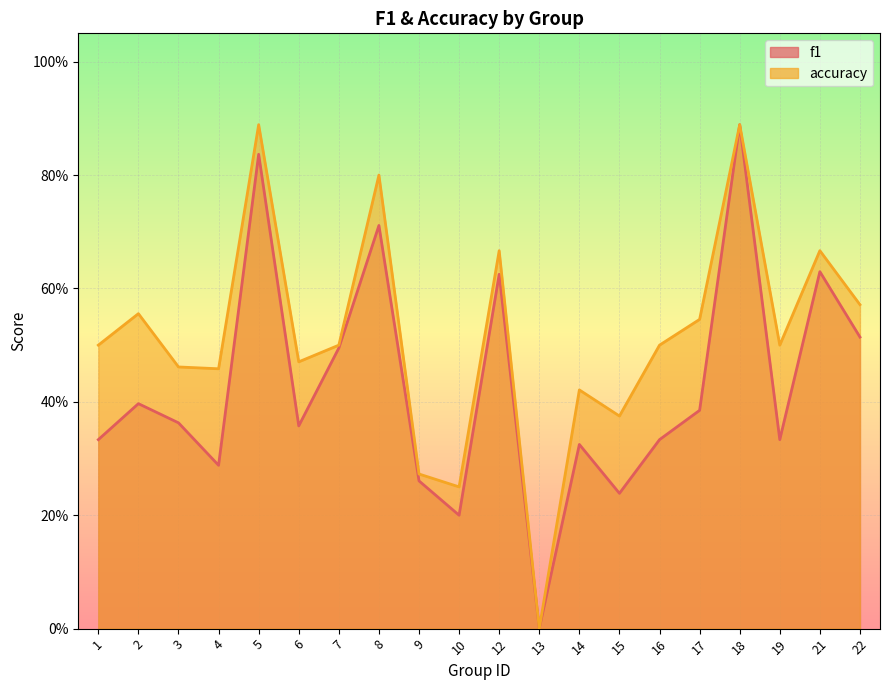

At which label does accuracy reach its peak?

5